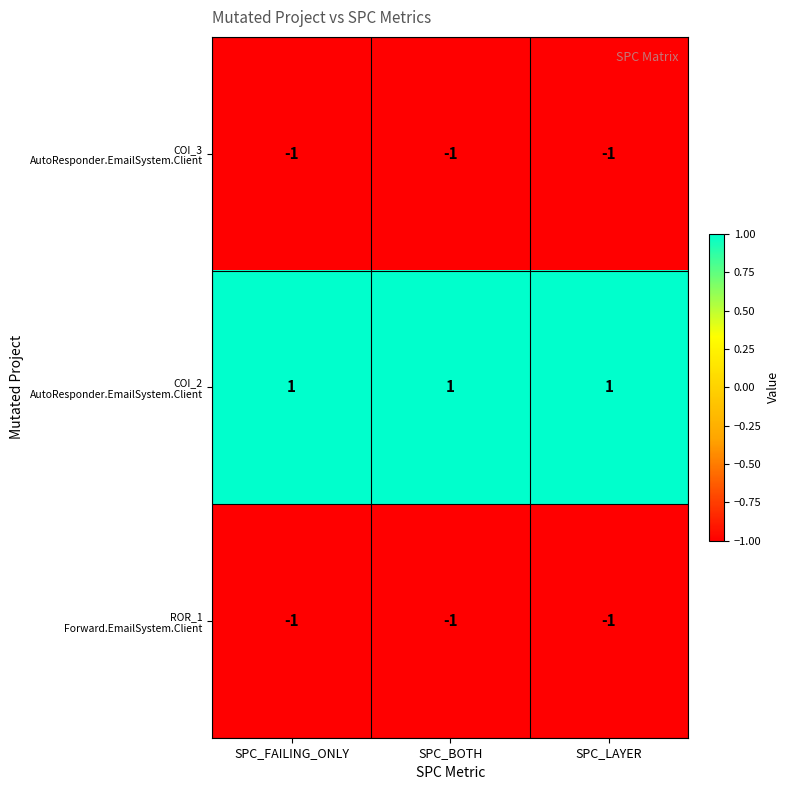

Count the number of data series in this chart.

3